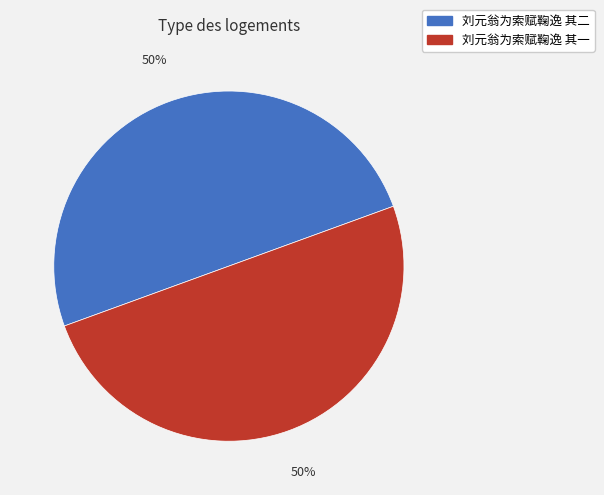

What percentage is the 刘元翁为索赋鞠逸 其二 slice, to the nearest percent?

50%